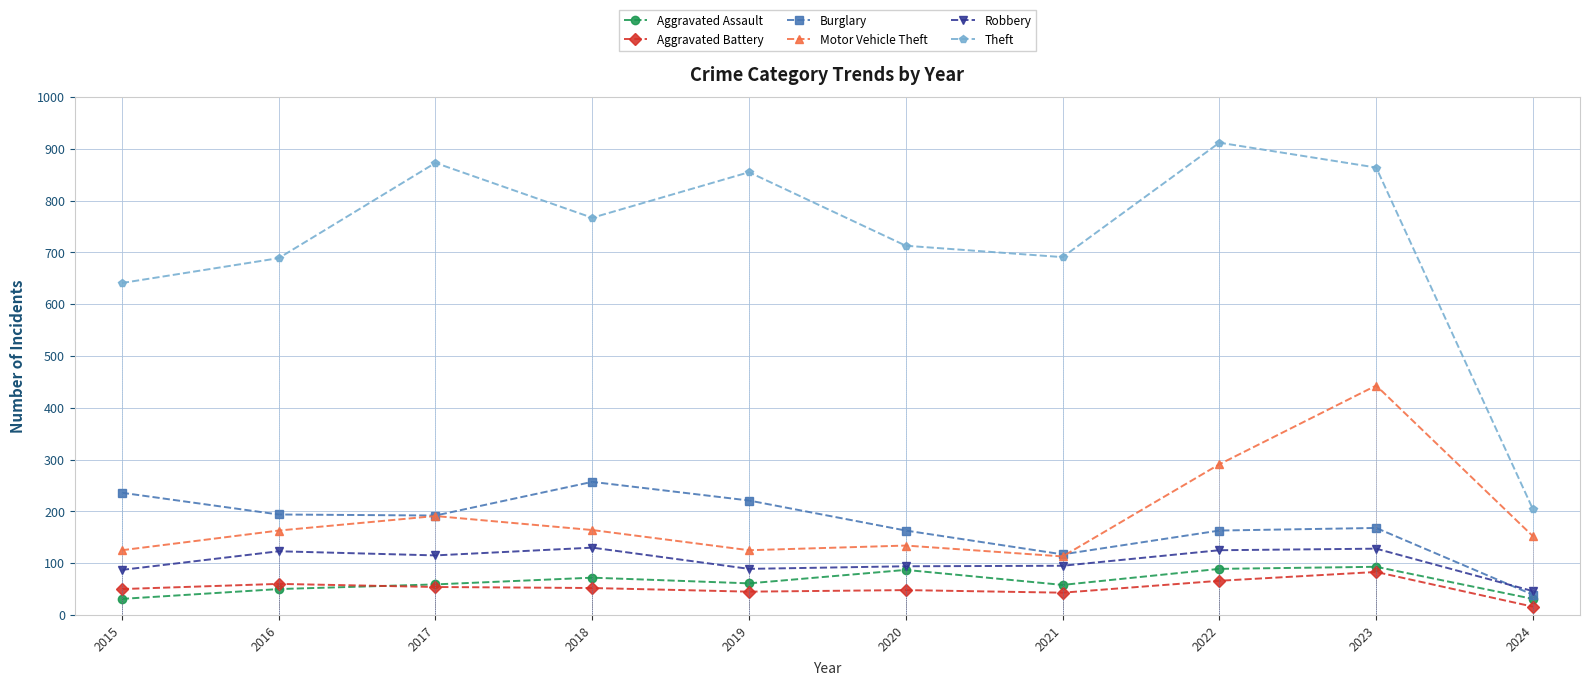

List the series in order of their peak value, lowest first.

Aggravated Battery, Aggravated Assault, Robbery, Burglary, Motor Vehicle Theft, Theft